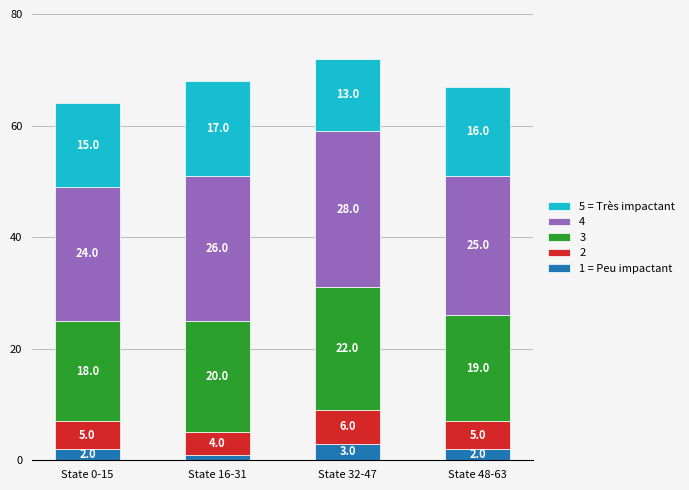

What is the sum of all 1 = Peu impactant values?

8